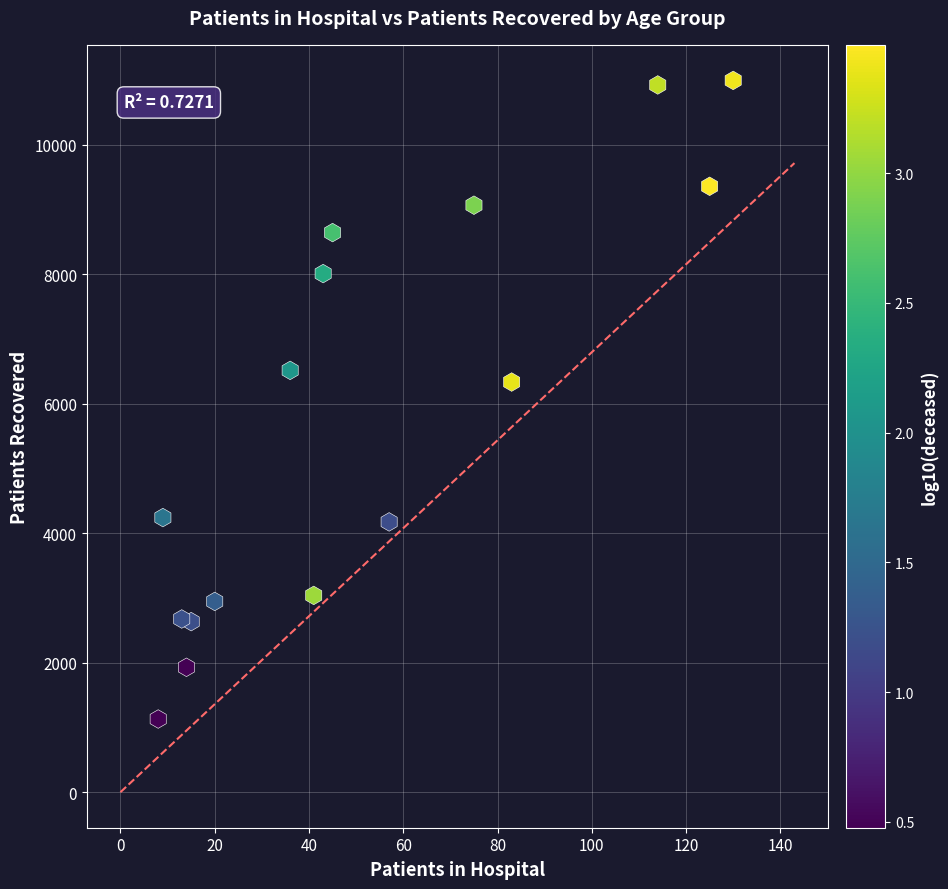

What is the range of X values (max minus min)?

122